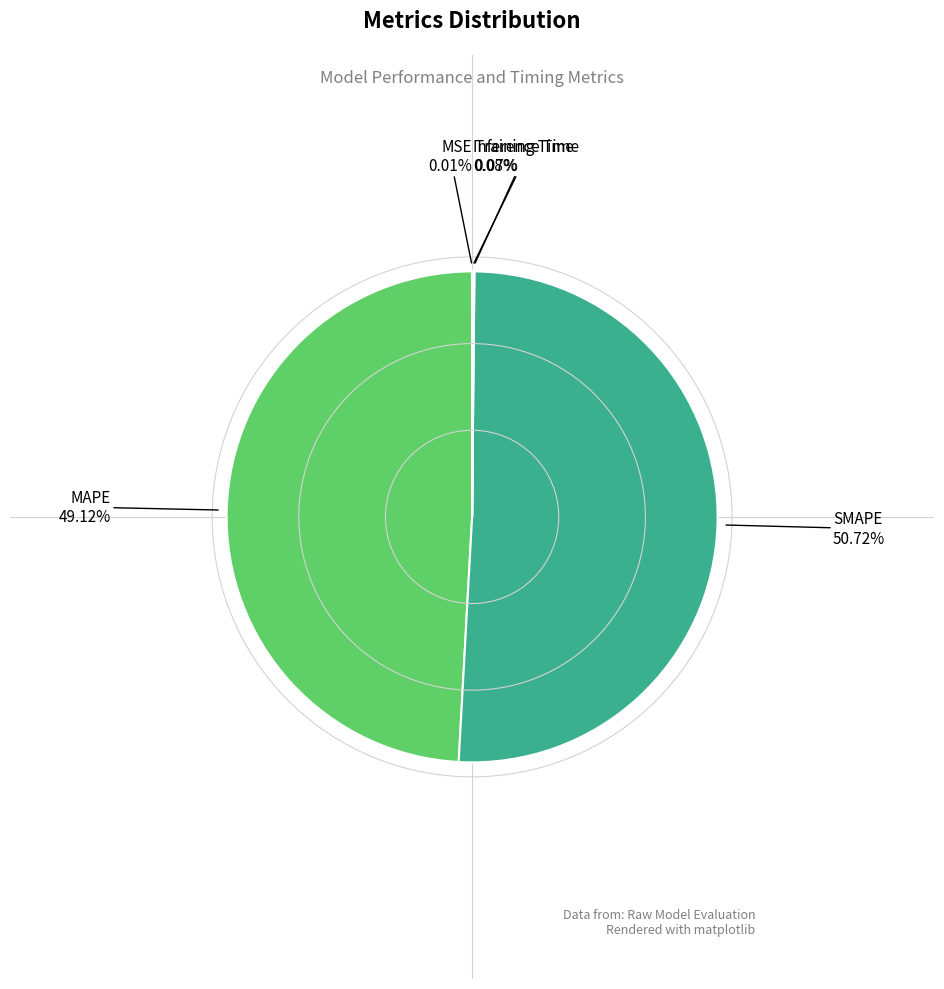

Is there any slice that represents more than half of the pie?

Yes